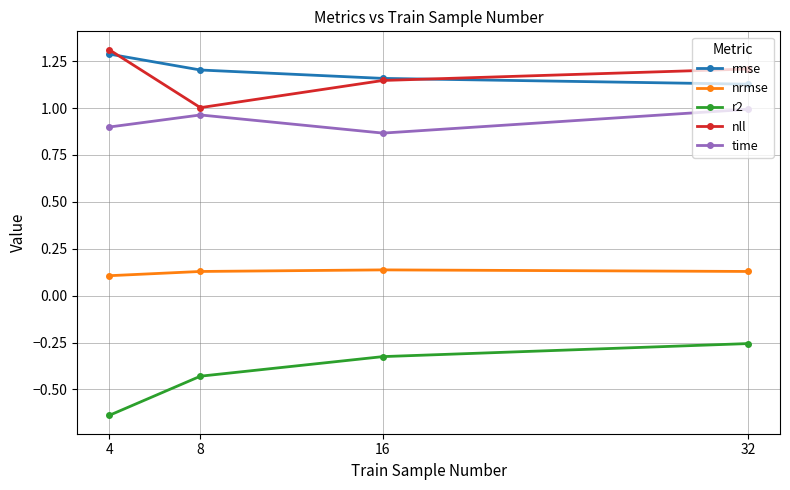

At which label does nll reach its peak?

4